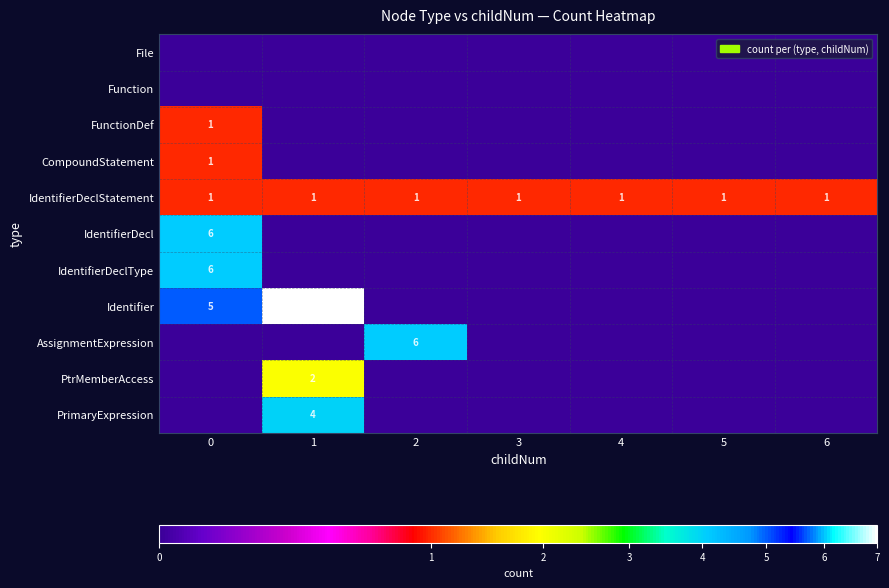

True or false: Identifier has a value of 8 at 0.

False